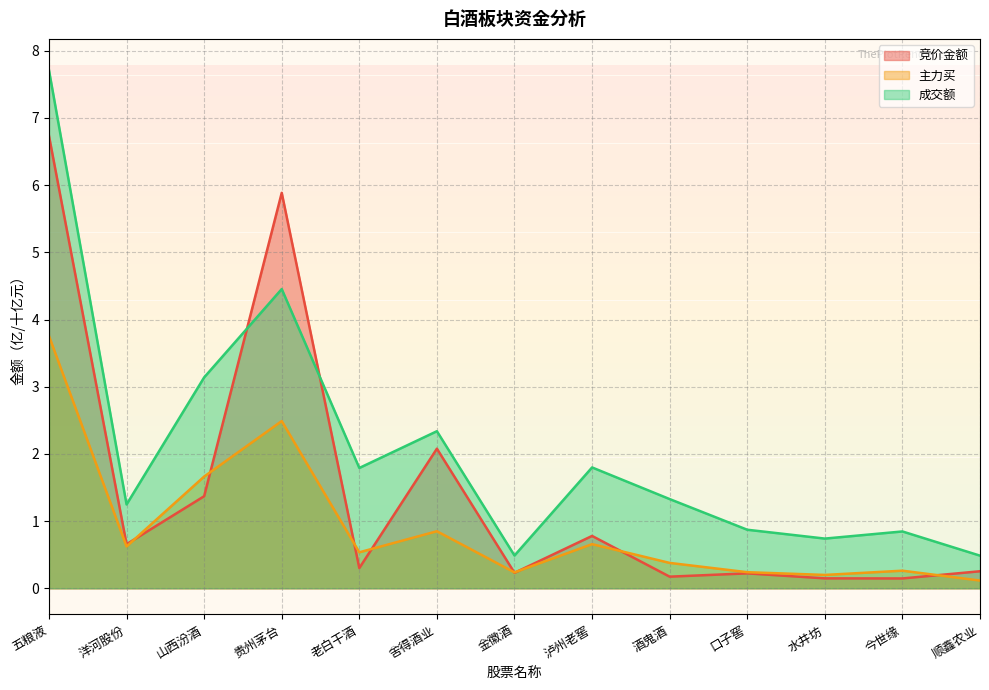

Is the value of 竞价金额 at 泸州老窖 greater than the value of 主力买 at 舍得酒业?

No